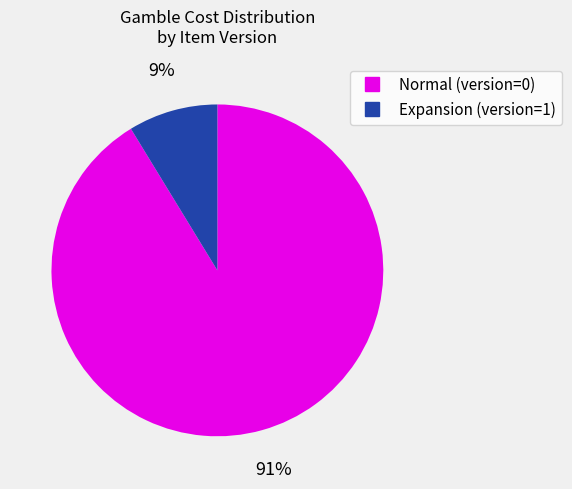

Count the number of slices in the pie.

2